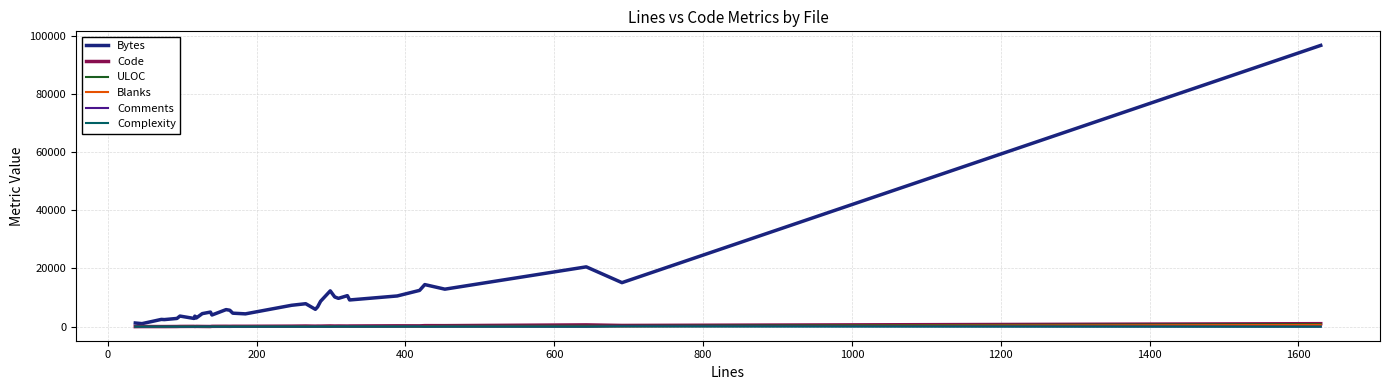

Which series has the largest total across all categories?

Bytes